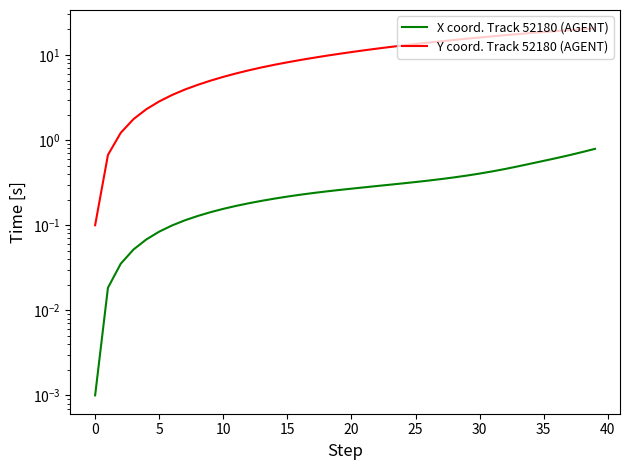

The value of Y coord. Track 52180 (AGENT) at 13 is 7.2. True or false?

True